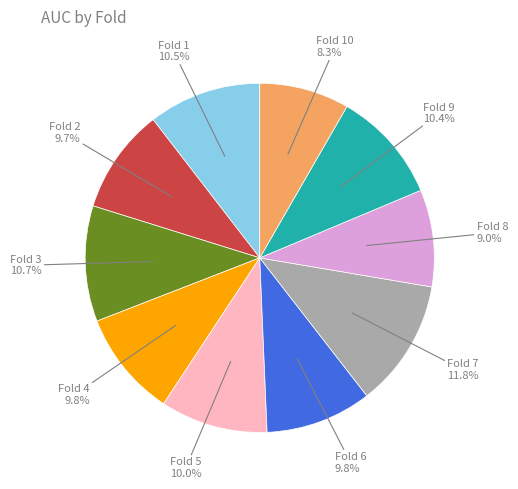

What portion of the pie excludes Fold 5?

90.0%